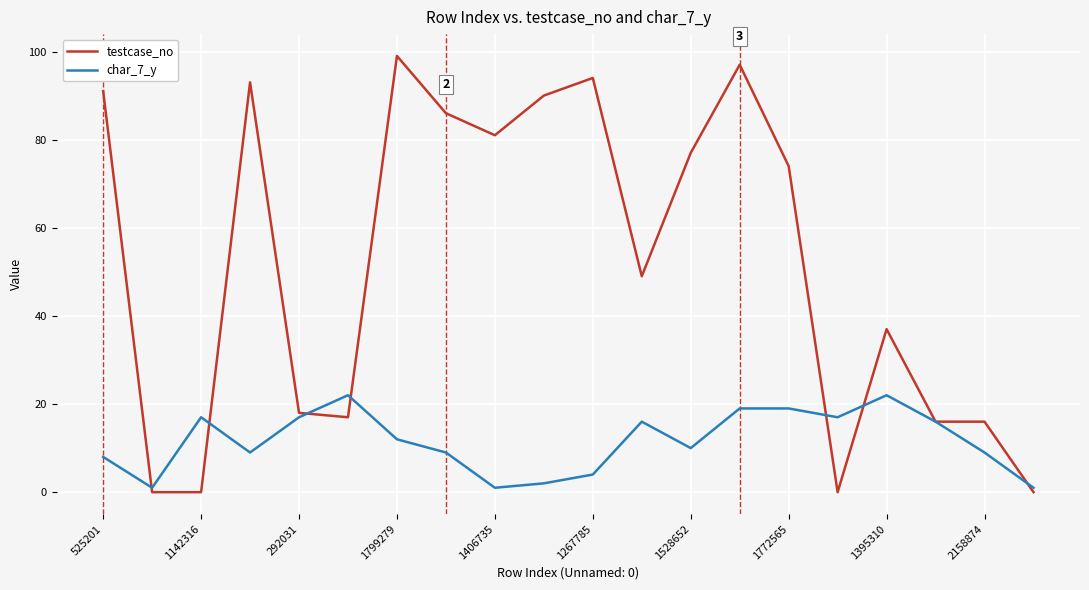

Which series has the largest total across all categories?

testcase_no